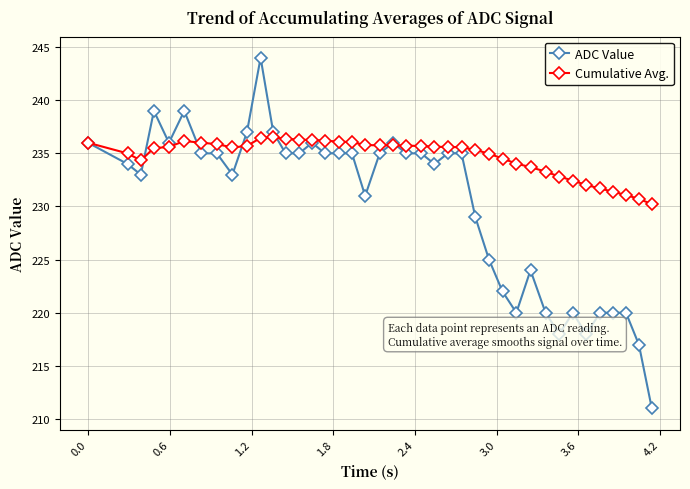

What is the minimum value for ADC Value?

211.0